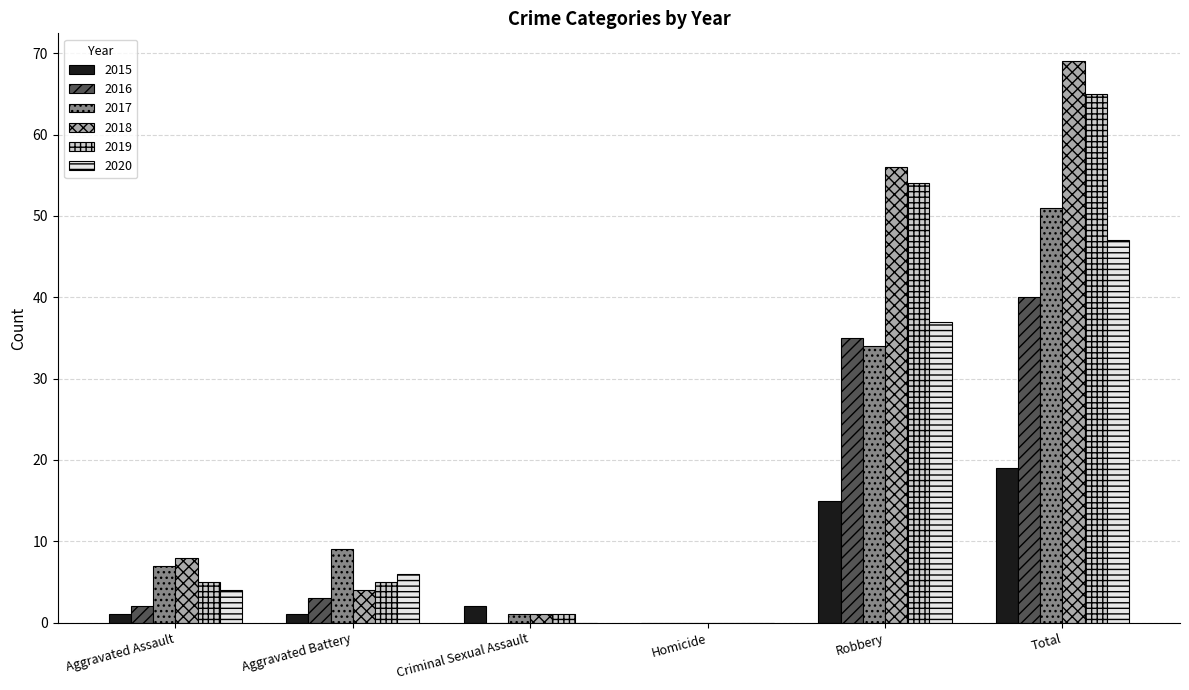

What is the maximum value for 2018?

69